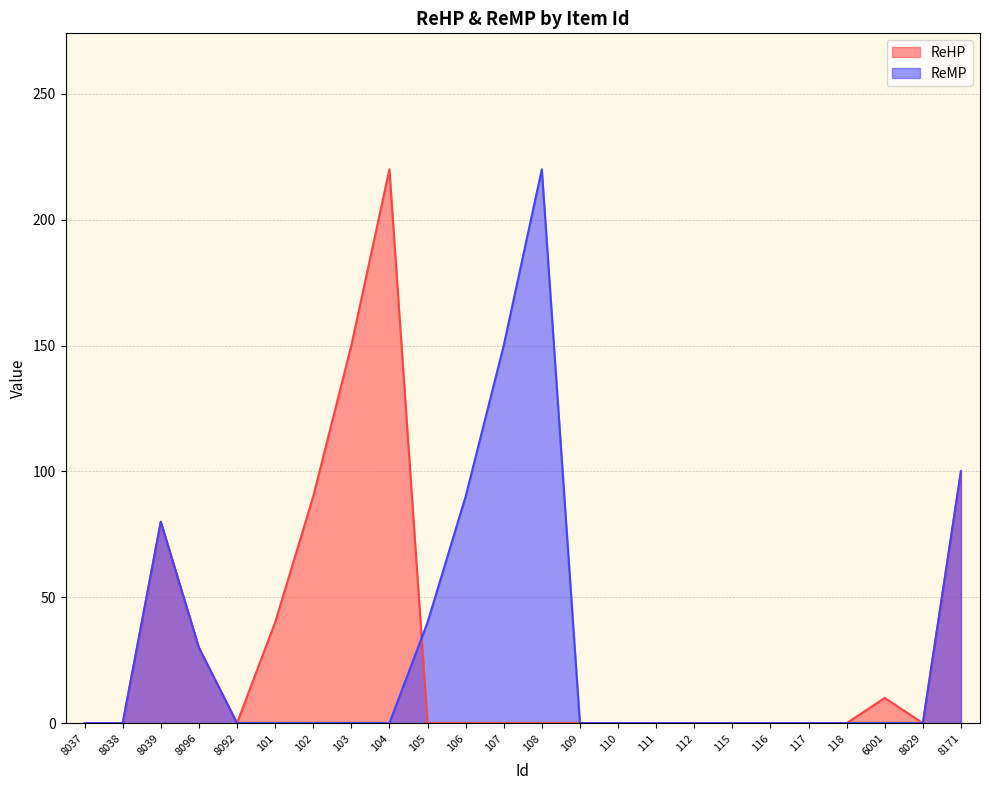

How many values in the ReMP series exceed 0?

7